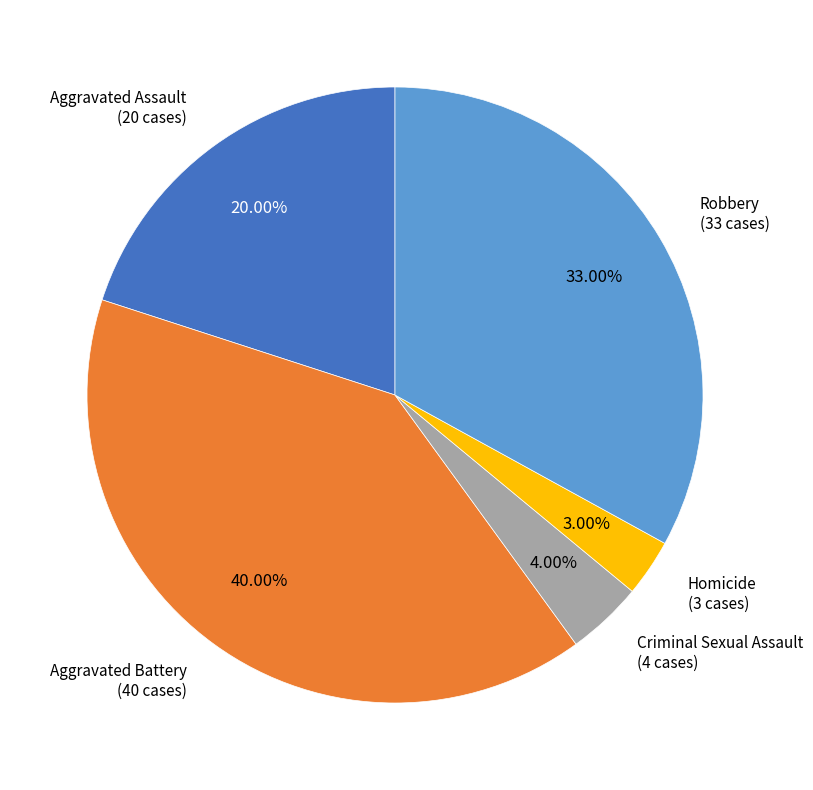

Is there a majority slice in this chart?

No